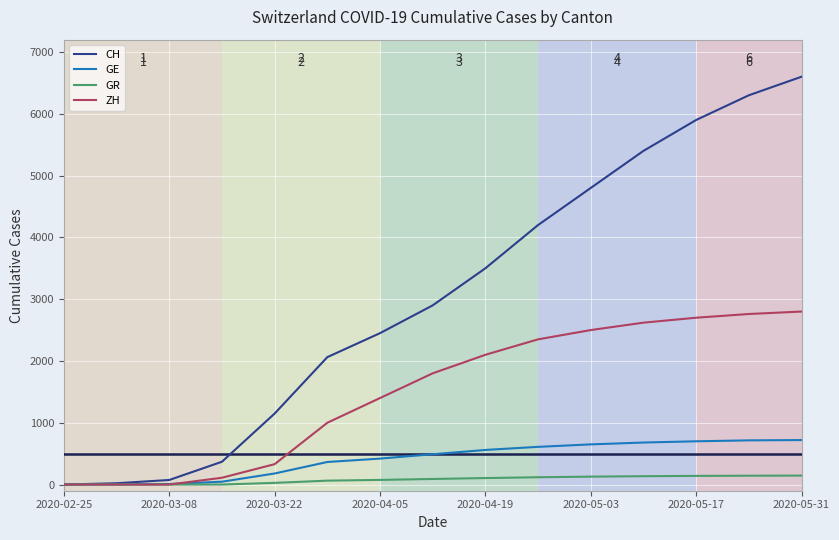

How many distinct data groups are displayed?

4